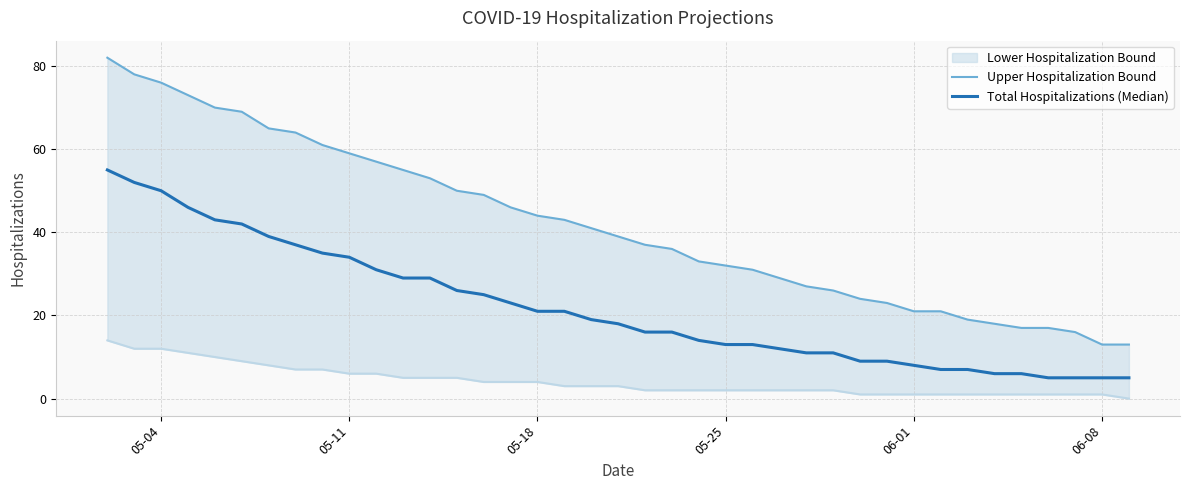

Count the number of categories in the chart.

39